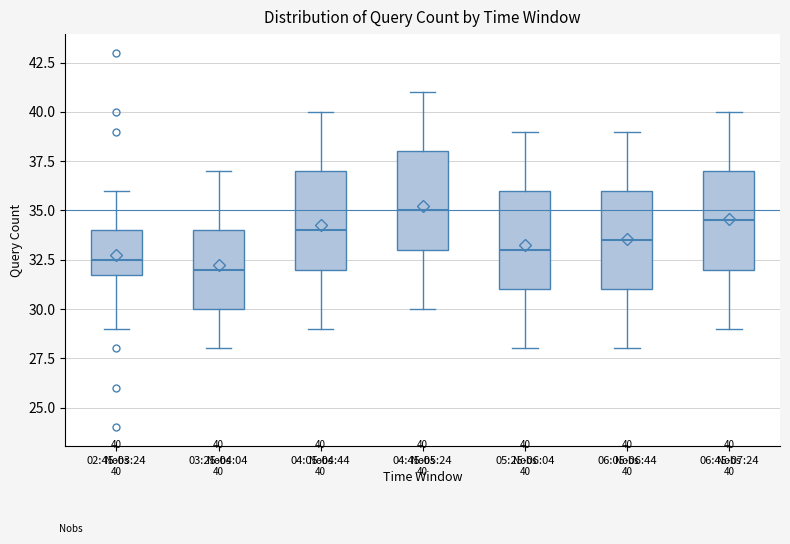

Which box's median line is the highest?

04:45-05:24